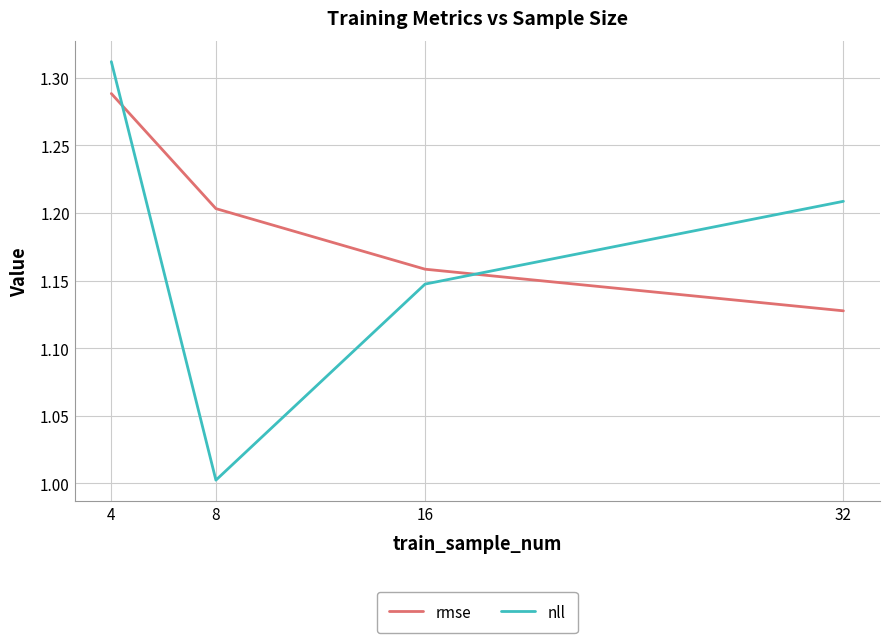

Which series has the largest total across all categories?

rmse